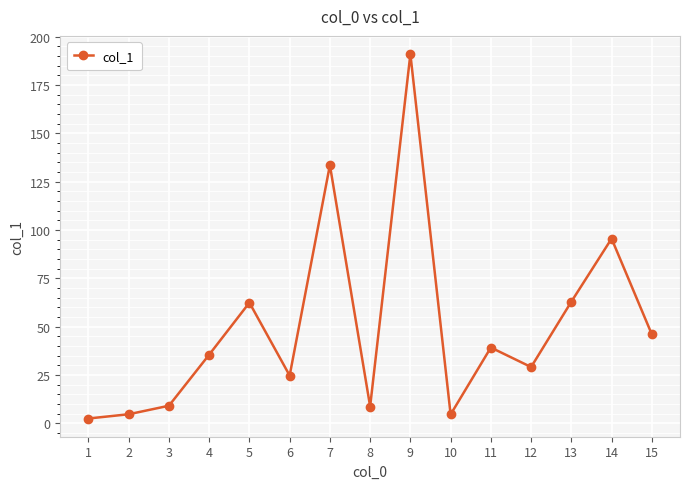

The value at 14 is 129.6. True or false?

False